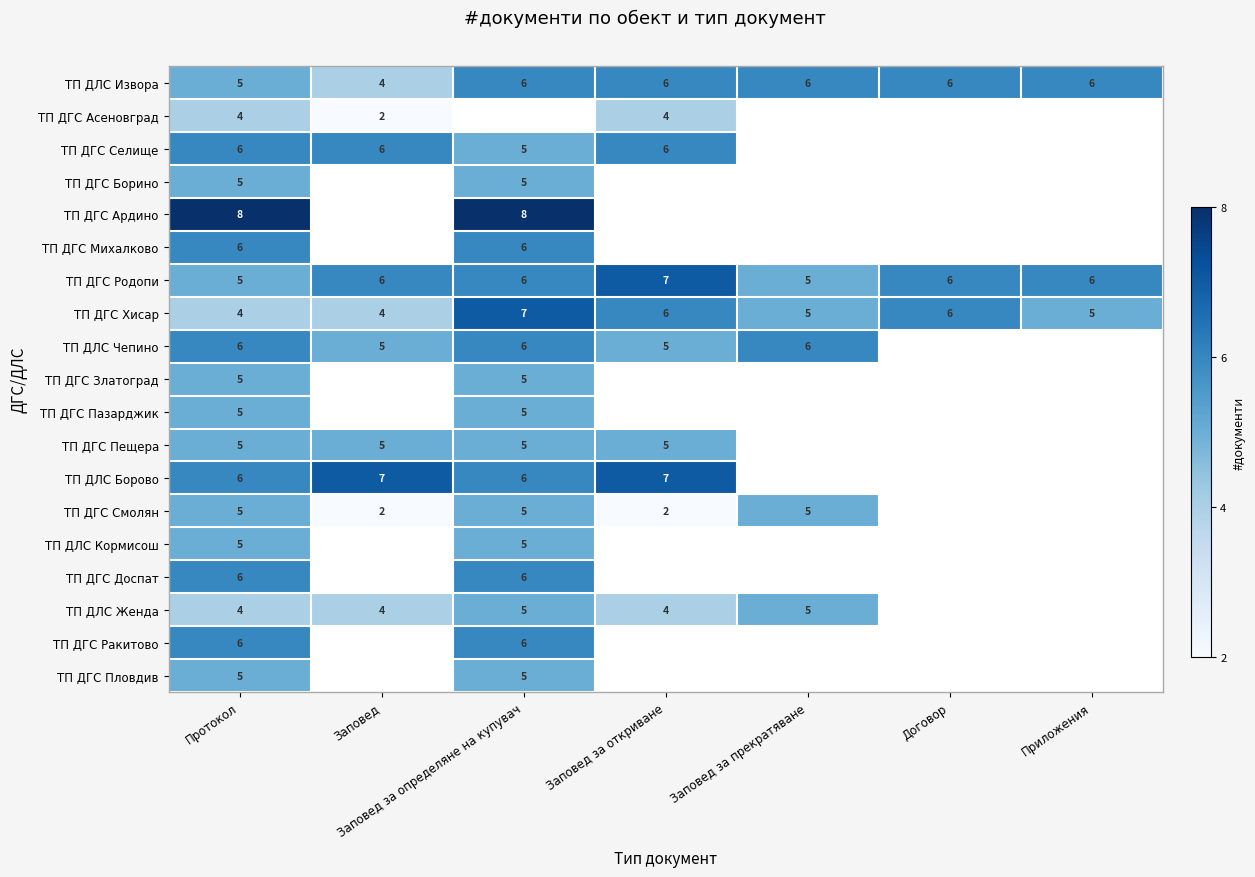

The ТП ДГС Смолян series shows 3 at Заповед за откриване. True or false?

False